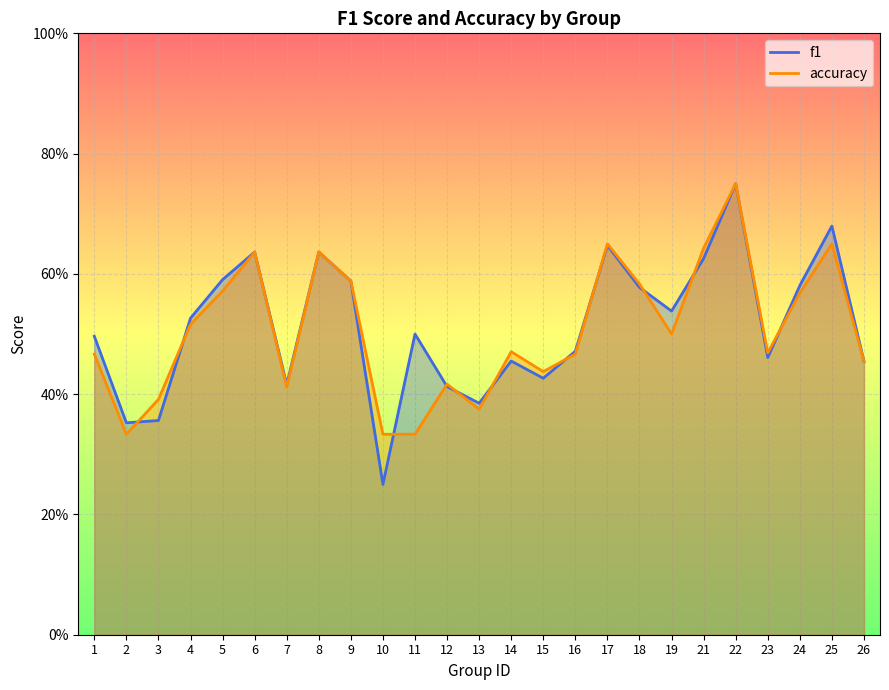

How many intersections are there between f1 and accuracy?

11